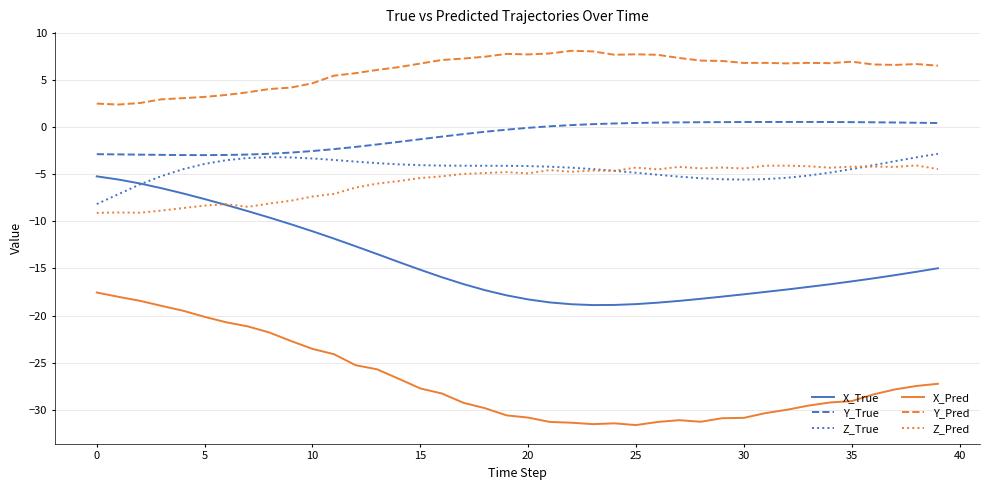

Which series has the largest total across all categories?

Y_Pred